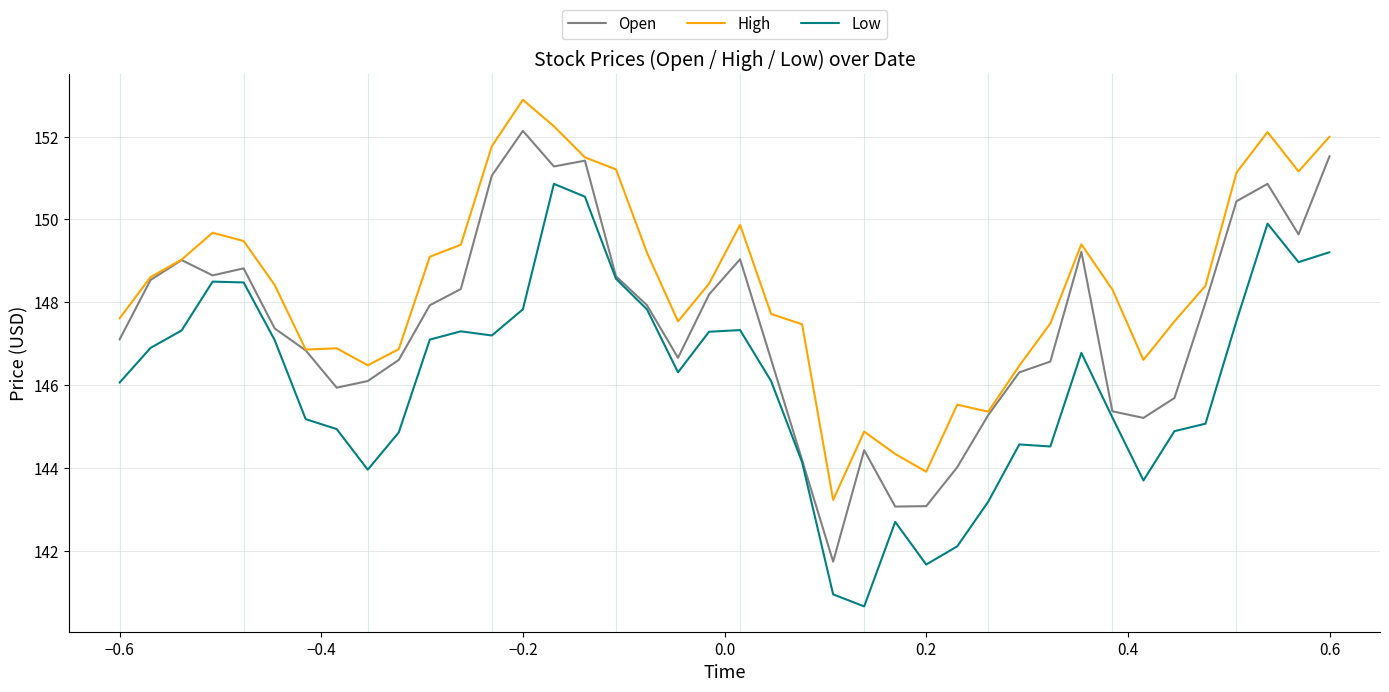

True or false: Low has more than 2 points higher than both neighbors.

True